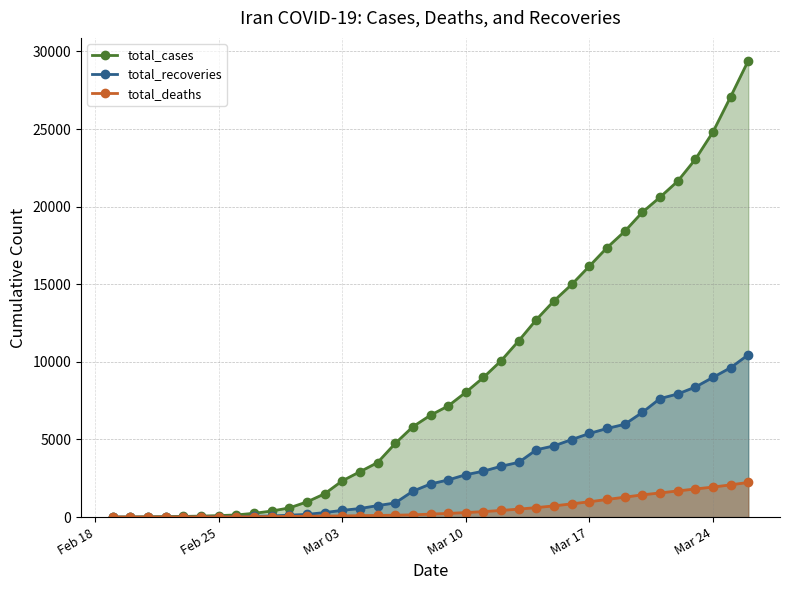

Count the number of categories in the chart.

37